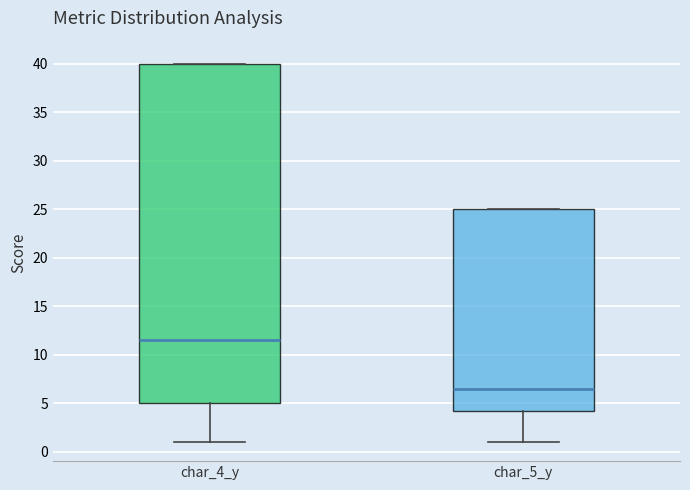

Reading left to right, read every box against the y-axis: the position of its median line, the range the box covers, and the ends of its whiskers. The values are not printed on the chart, so give them approximately, as read against the axis.

char_4_y: median 11.5, box 5.0 to 40.0, whiskers 1.0 to 40.0
char_5_y: median 6.5, box 4.5 to 25.0, whiskers 1.0 to 25.0